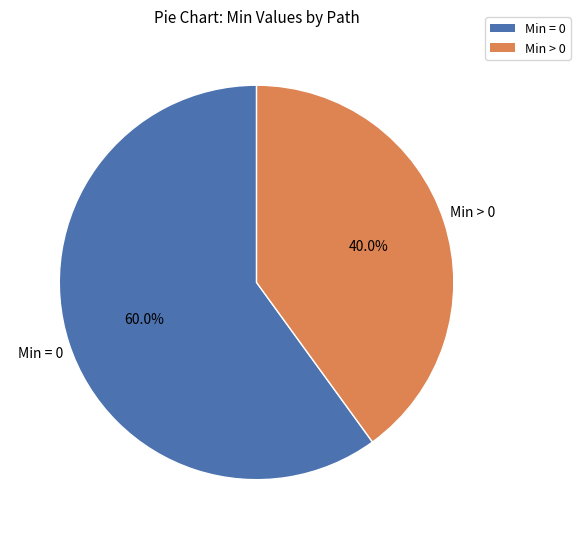

Is there any slice that represents more than half of the pie?

Yes